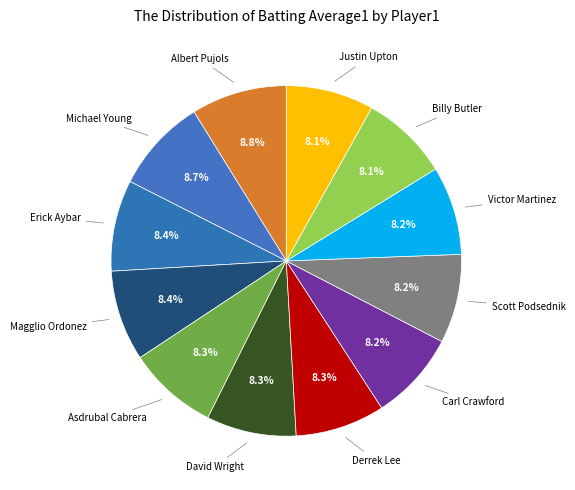

Is there a majority slice in this chart?

No